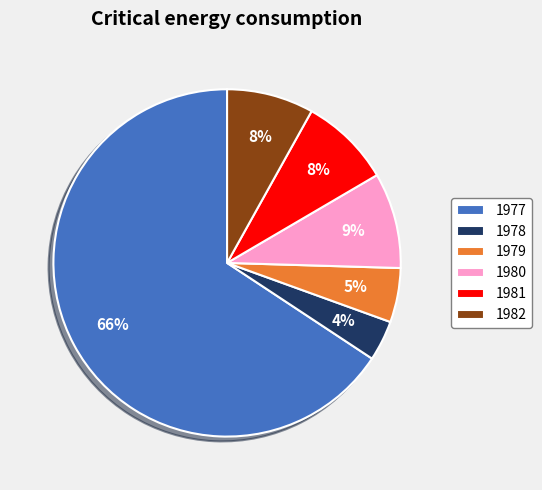

Is the sum of 1981 and 1982 greater than half?

No